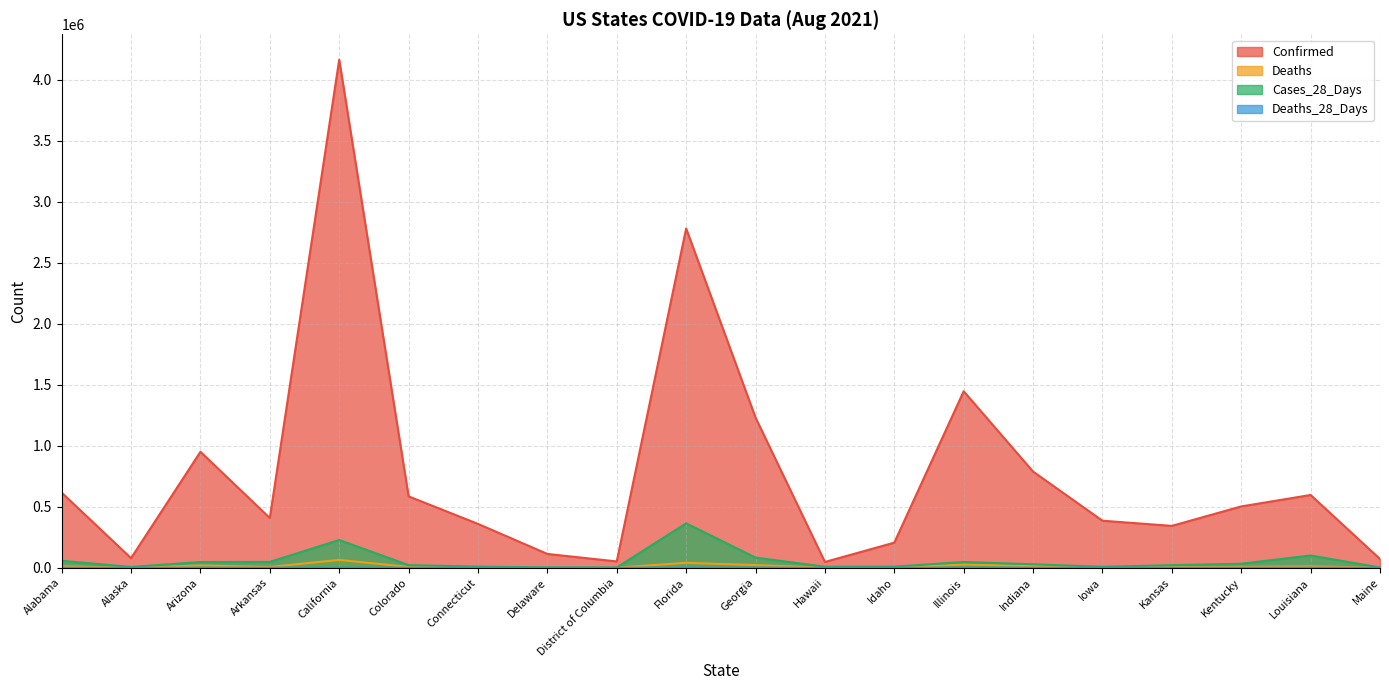

How many lines are shown in the chart?

4